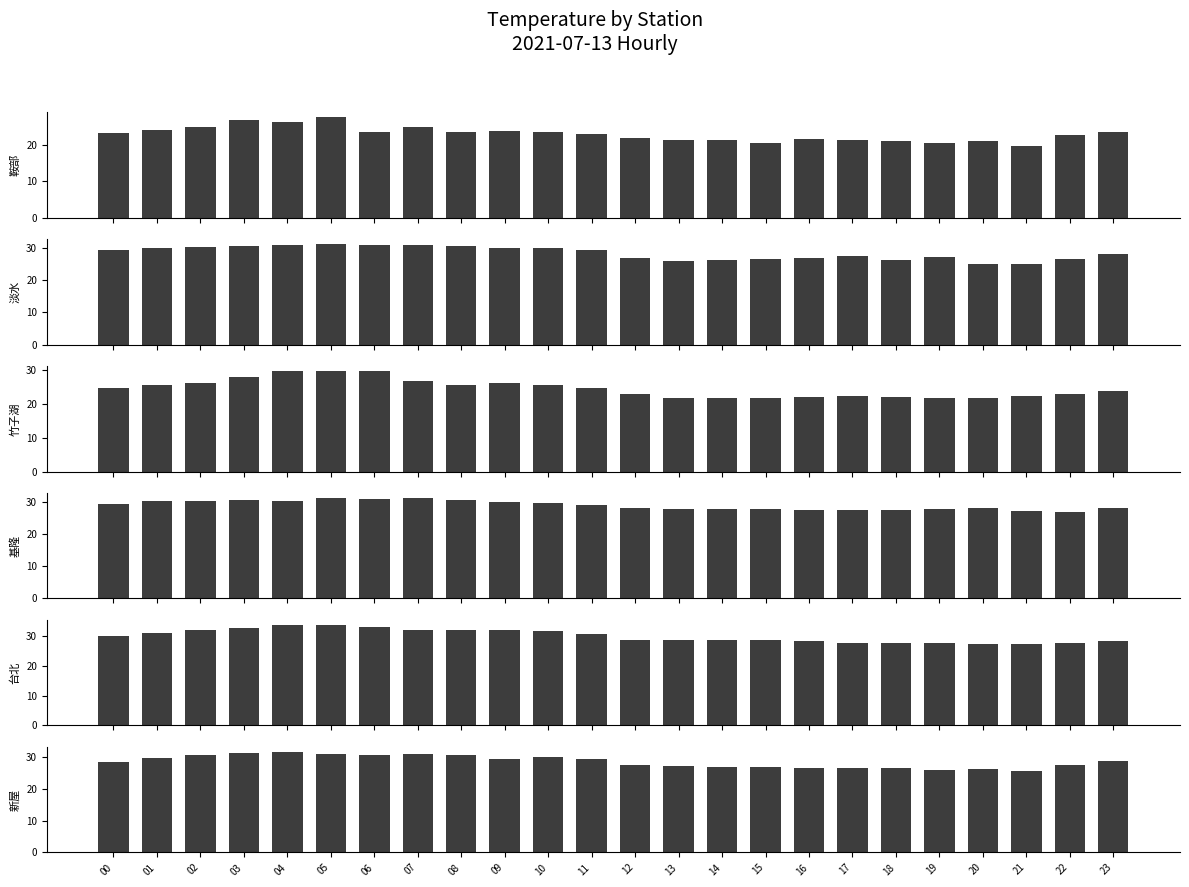

Rank the categories by 新屋 value from highest to lowest.

04, 03, 05, 07, 06, 02, 08, 10, 01, 09, 11, 23, 00, 12, 22, 13, 14, 15, 17, 18, 16, 20, 19, 21